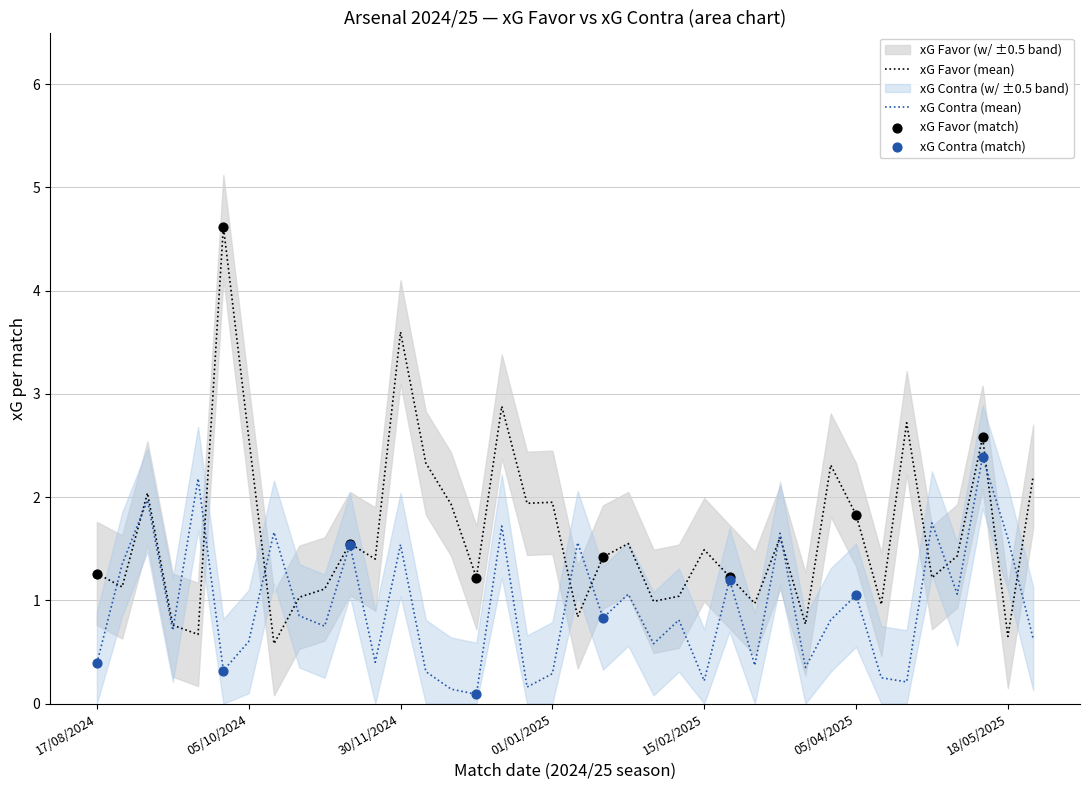

At how many categories does at least one series exceed 4?

1